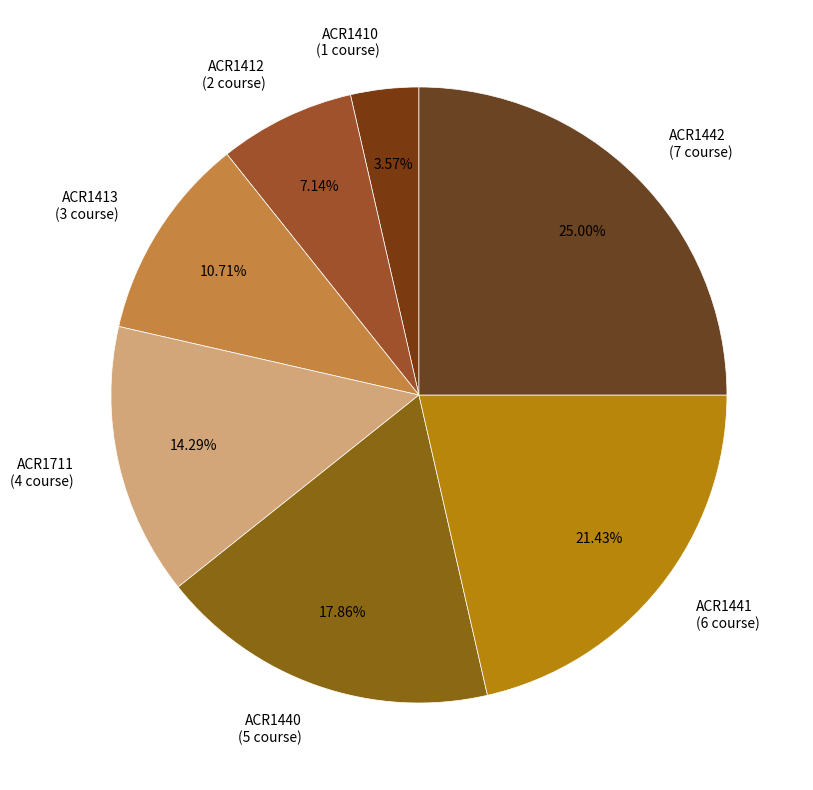

To the nearest percent, what is the difference between the ACR1410 and ACR1440 slice percentages?

14%